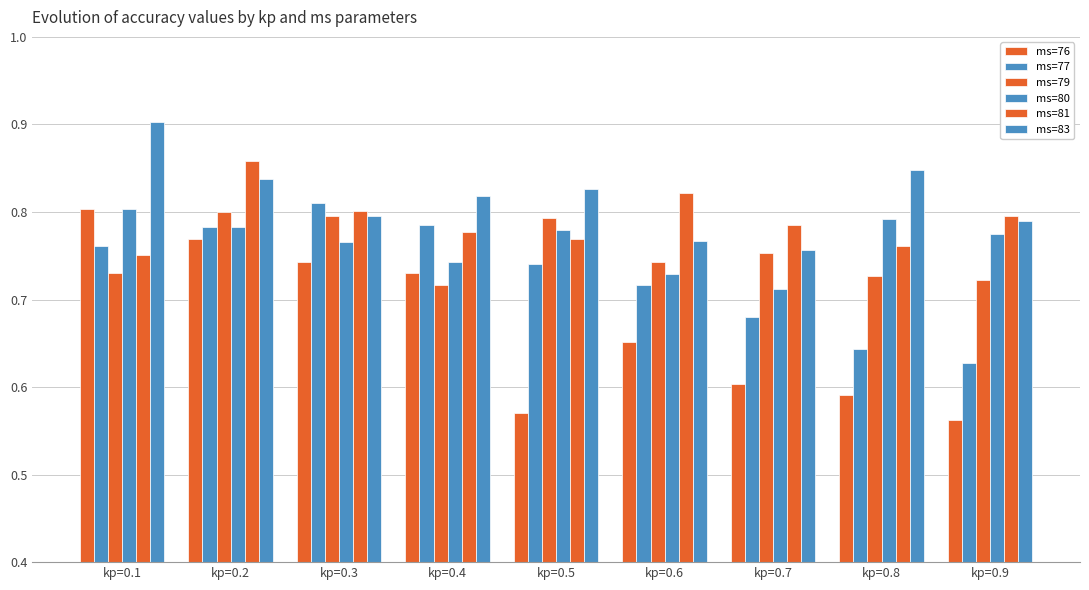

How many data points does each series have?

9